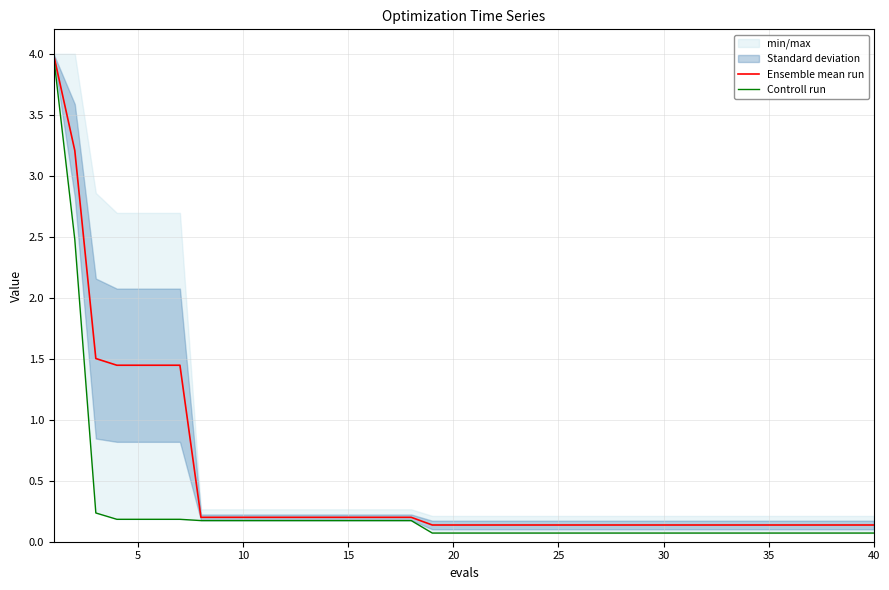

What is the highest value of the Ensemble mean run series?

4.0